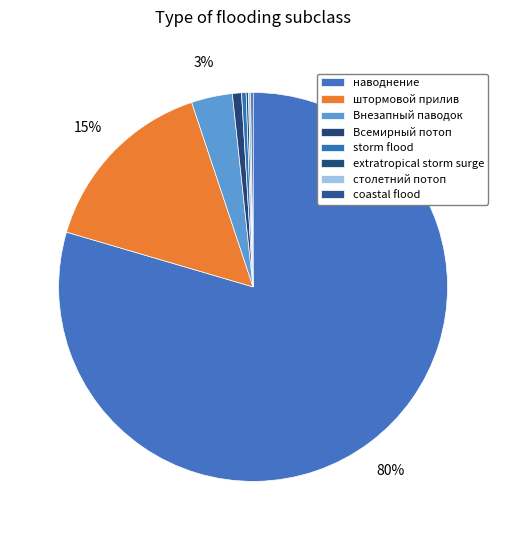

What percentage do штормовой прилив and extratropical storm surge together represent?

15.5%